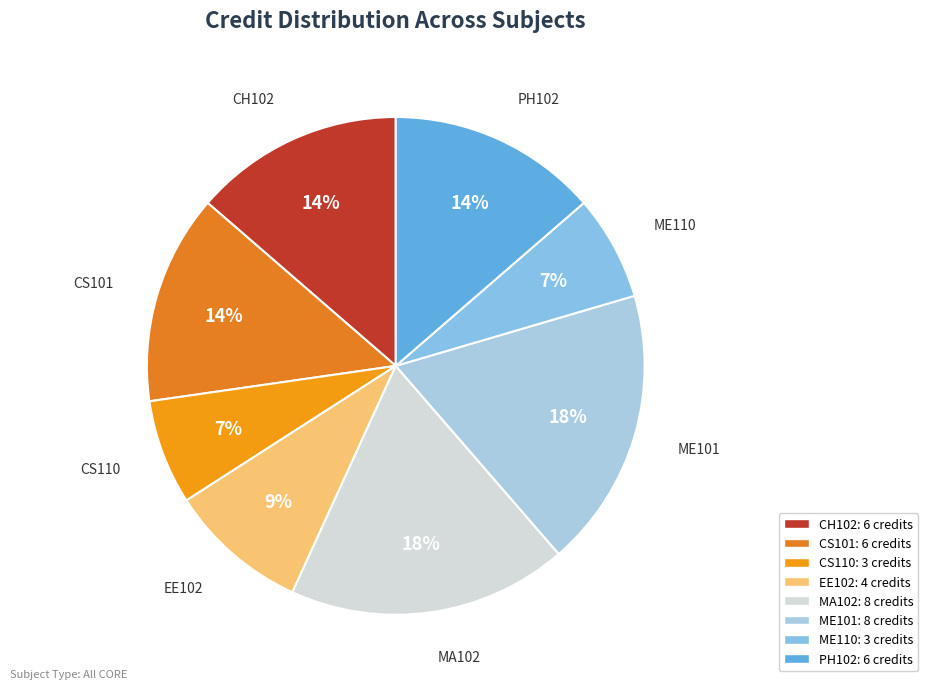

Is the sum of MA102 and CS110 greater than half?

No